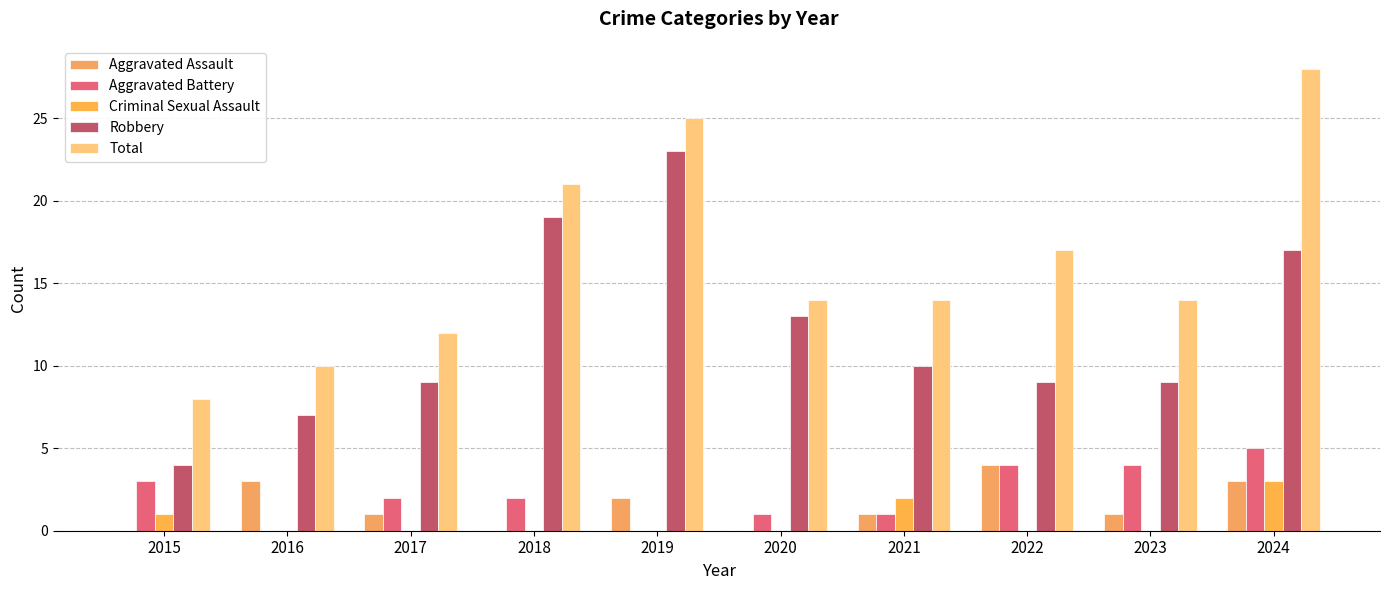

What is the greatest value displayed?

28